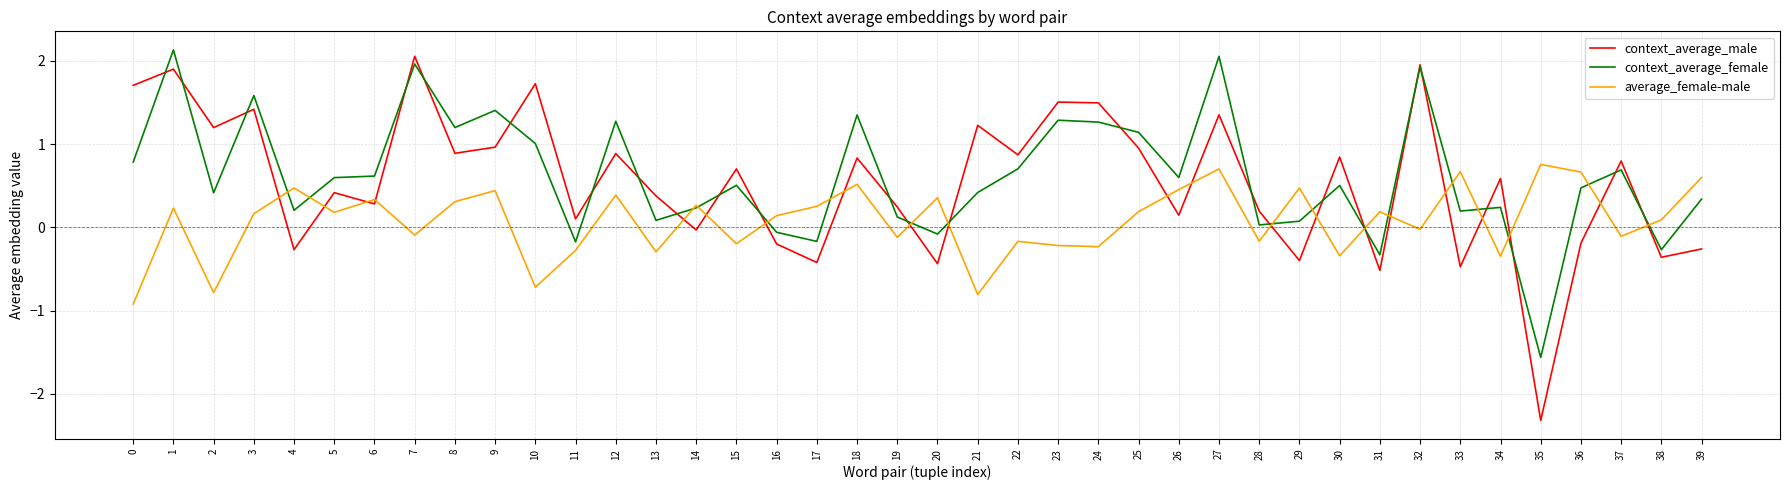

At which category is the sum across all series the highest?

1